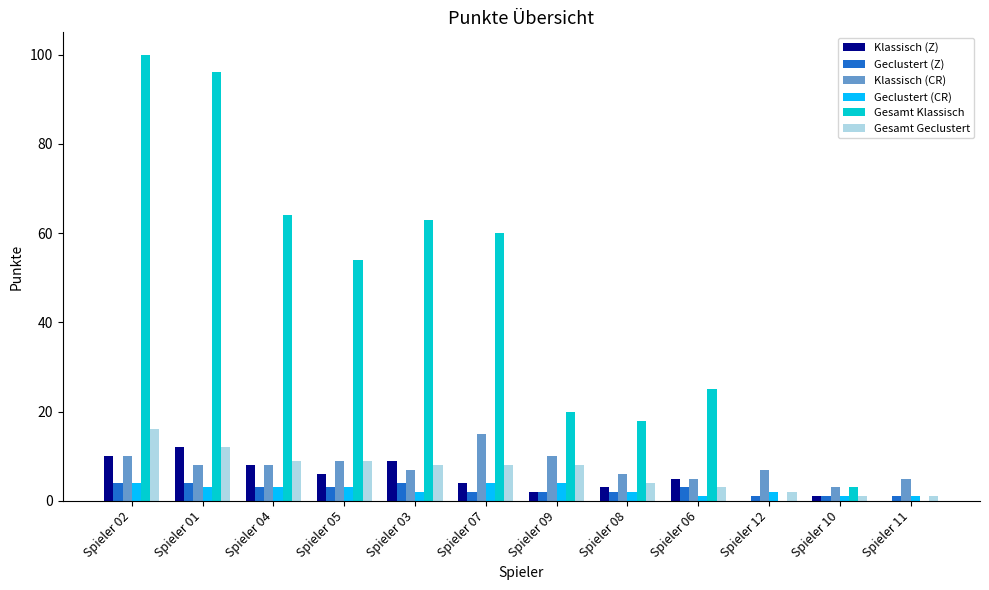

How many series are shown in this chart?

6